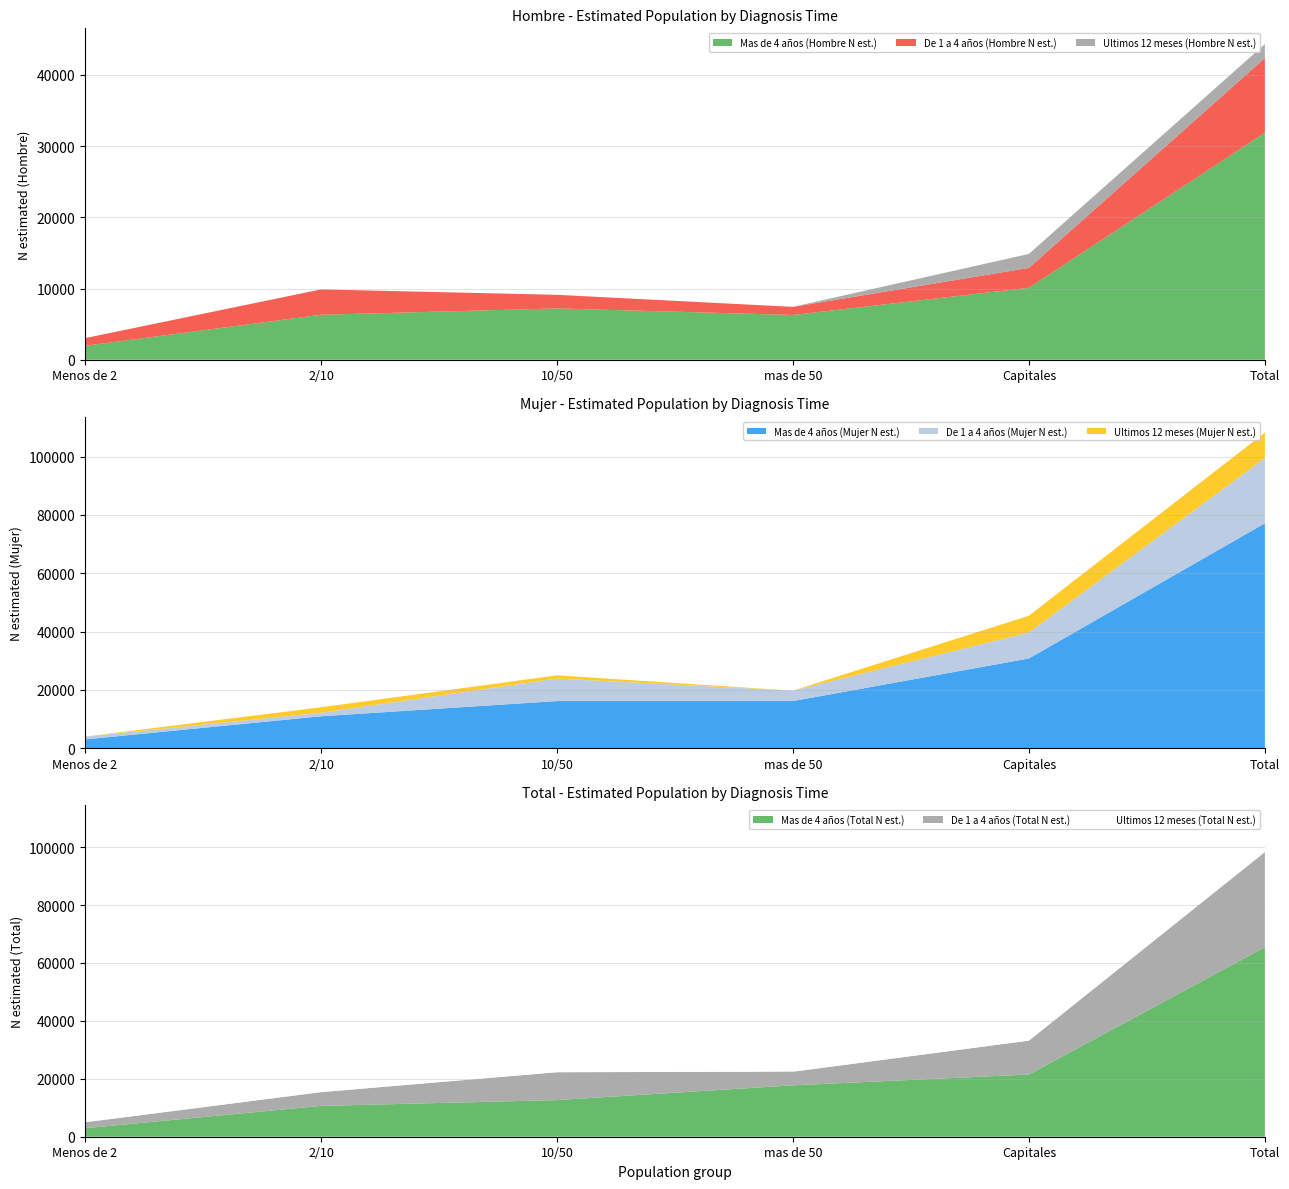

At which label does Mas de 4 años (Hombre N est.) reach its peak?

Total